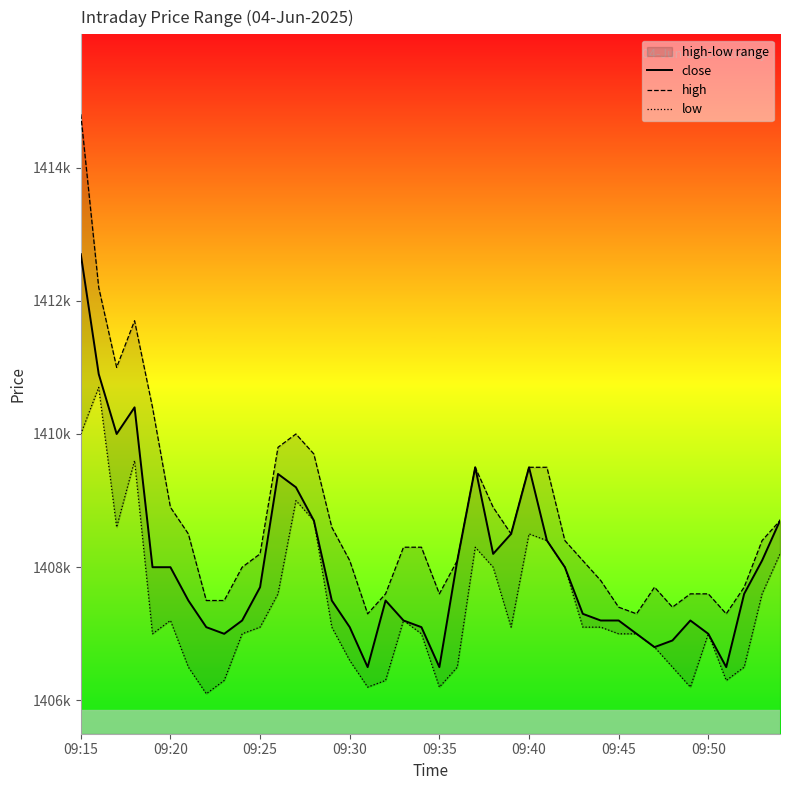

True or false: high and close intersect in this chart.

False